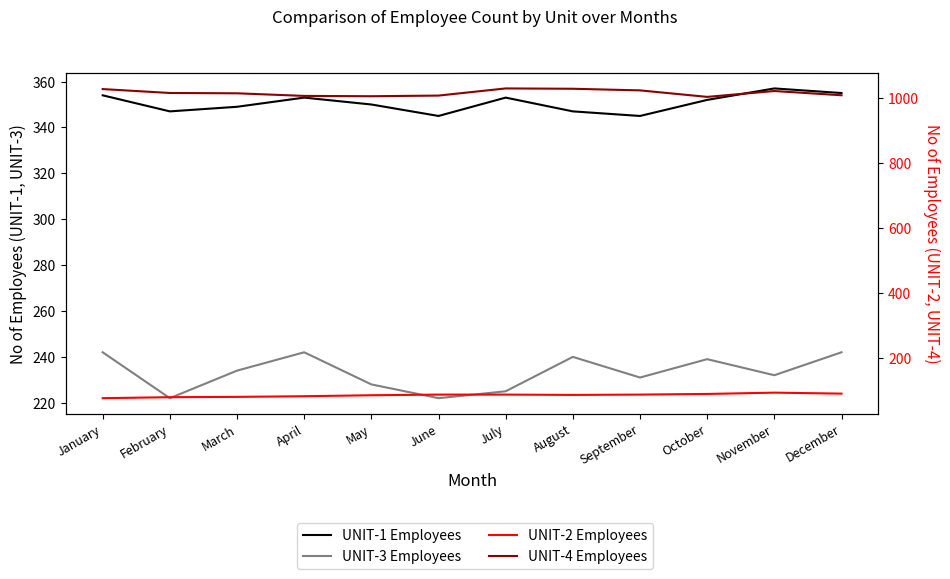

Which category has the highest value in the UNIT-3 Employees series?

January